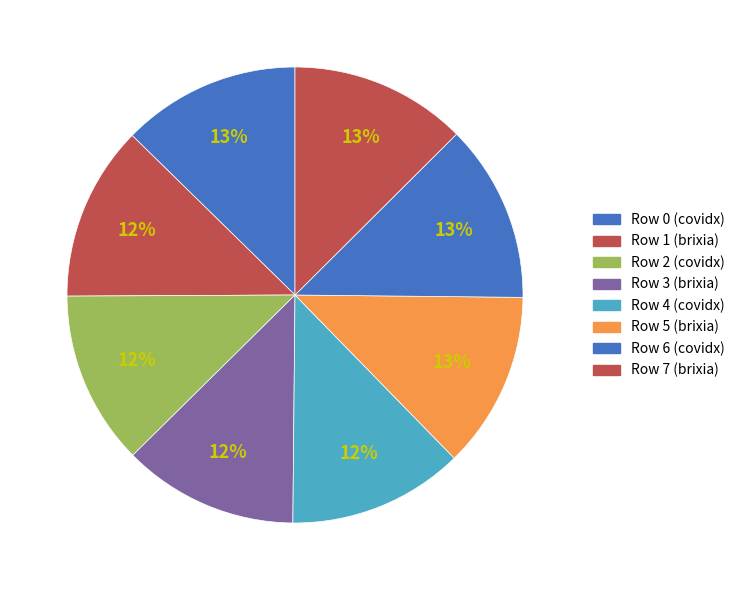

Is it true that Row 0 (covidx) is 5% of the pie?

False